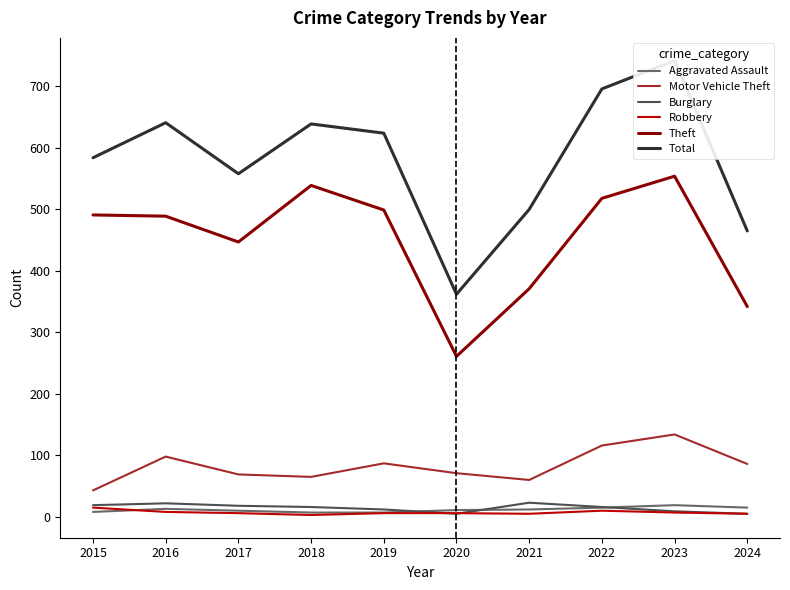

Is it true that Aggravated Assault equals 19 at 2020?

False